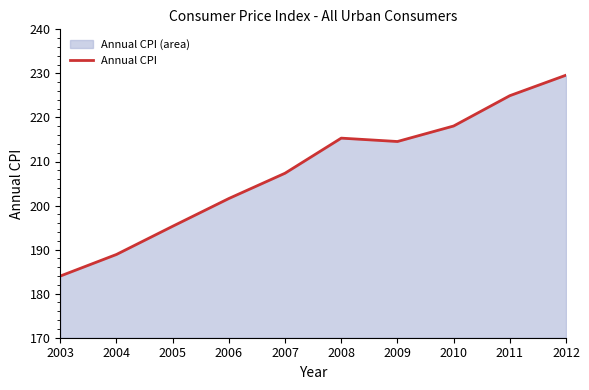

Does the chart display data point markers on the line(s)?

No